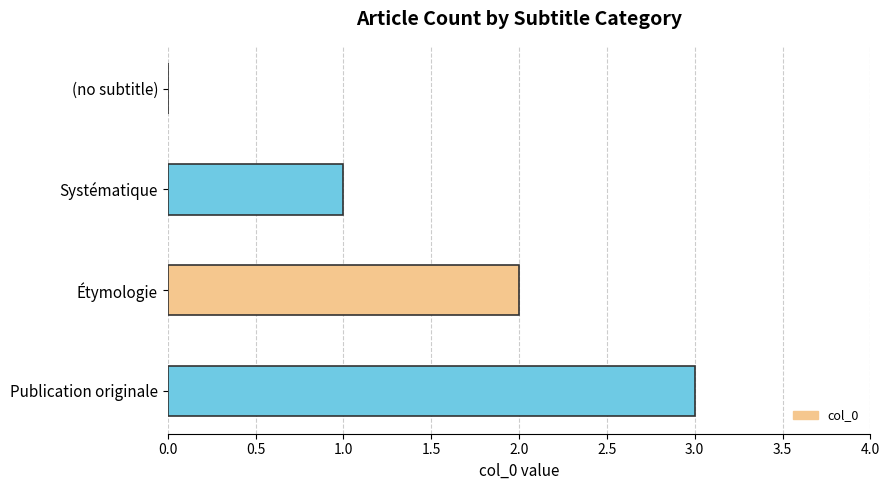

What is the sum of all values?

6